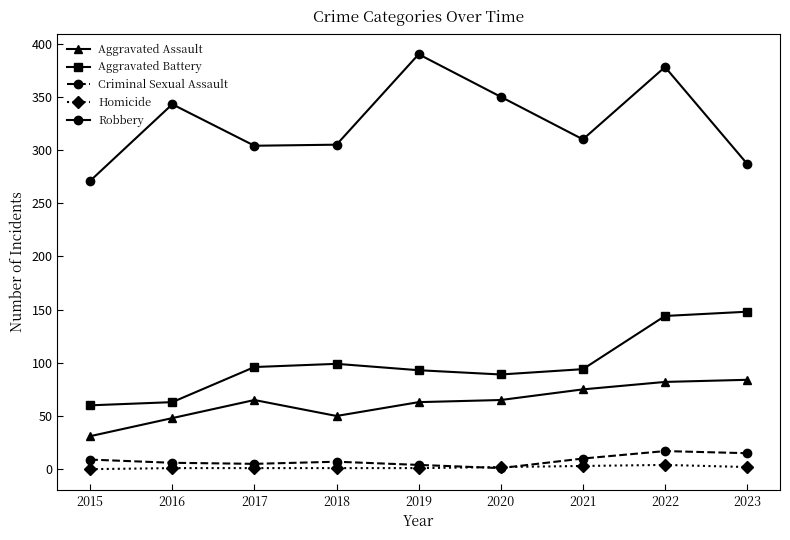

Between 2017 and 2019, which series saw the biggest shift?

Robbery